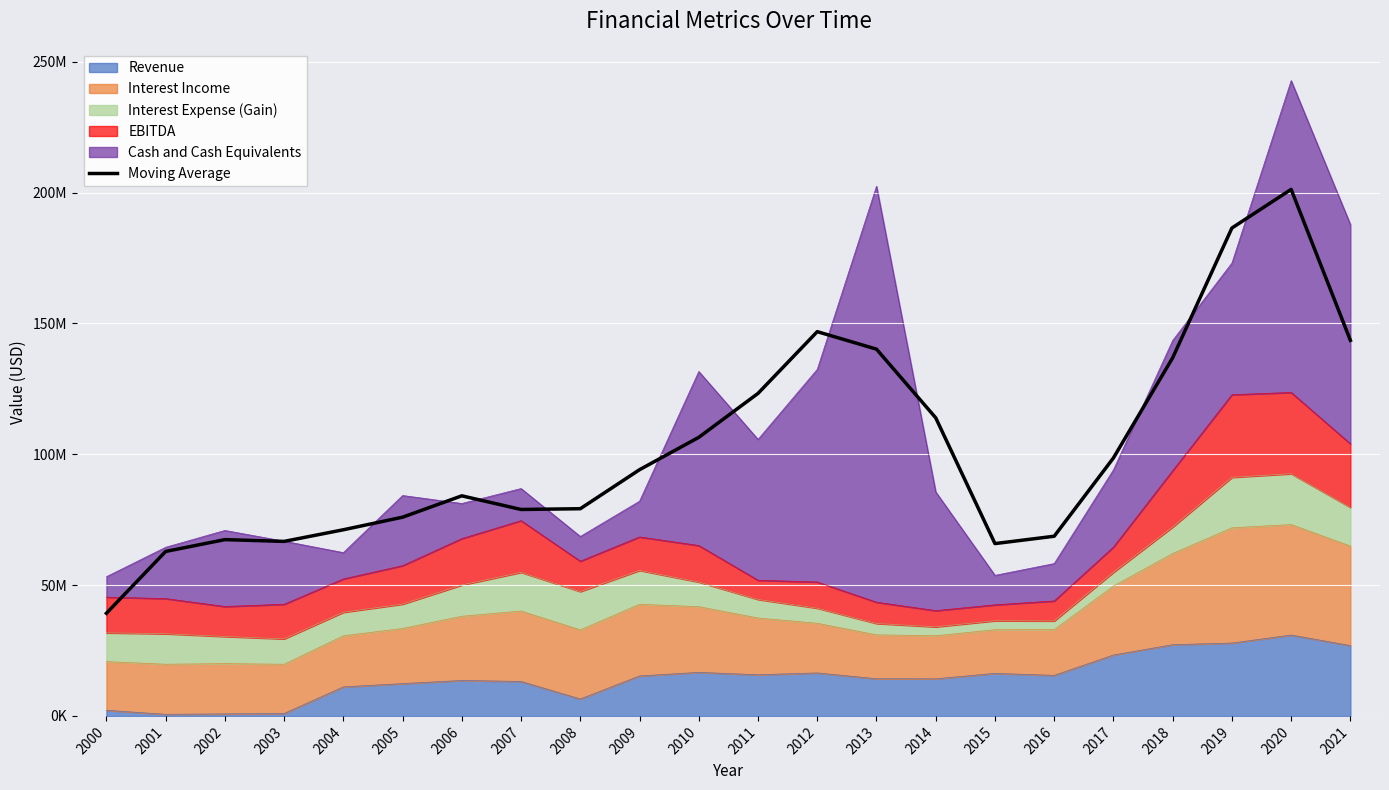

Where is the data nearest to the value 120224833?

2011